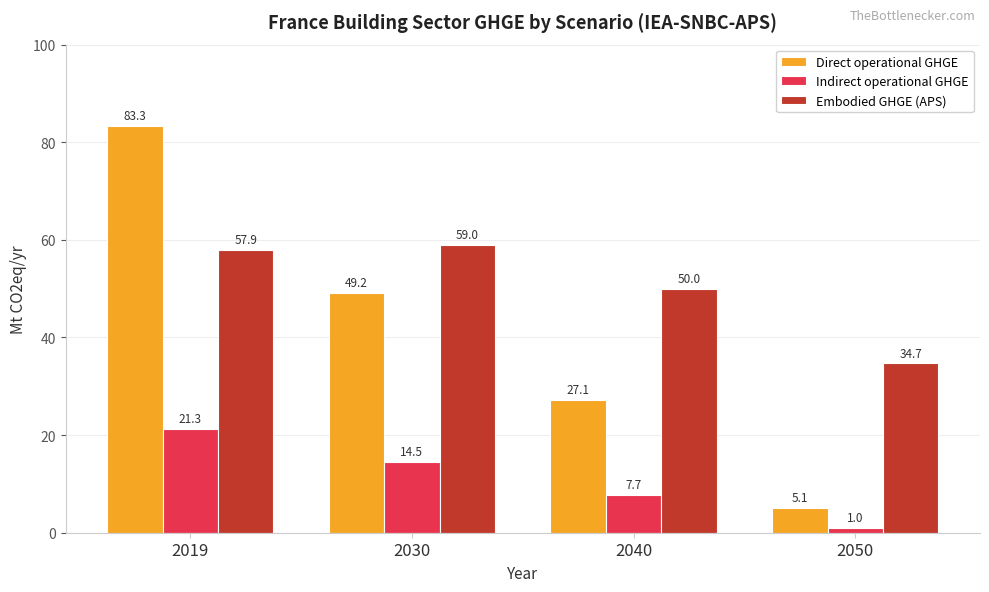

What is the sum of the Direct operational GHGE values at 2030 and 2040?

76.3